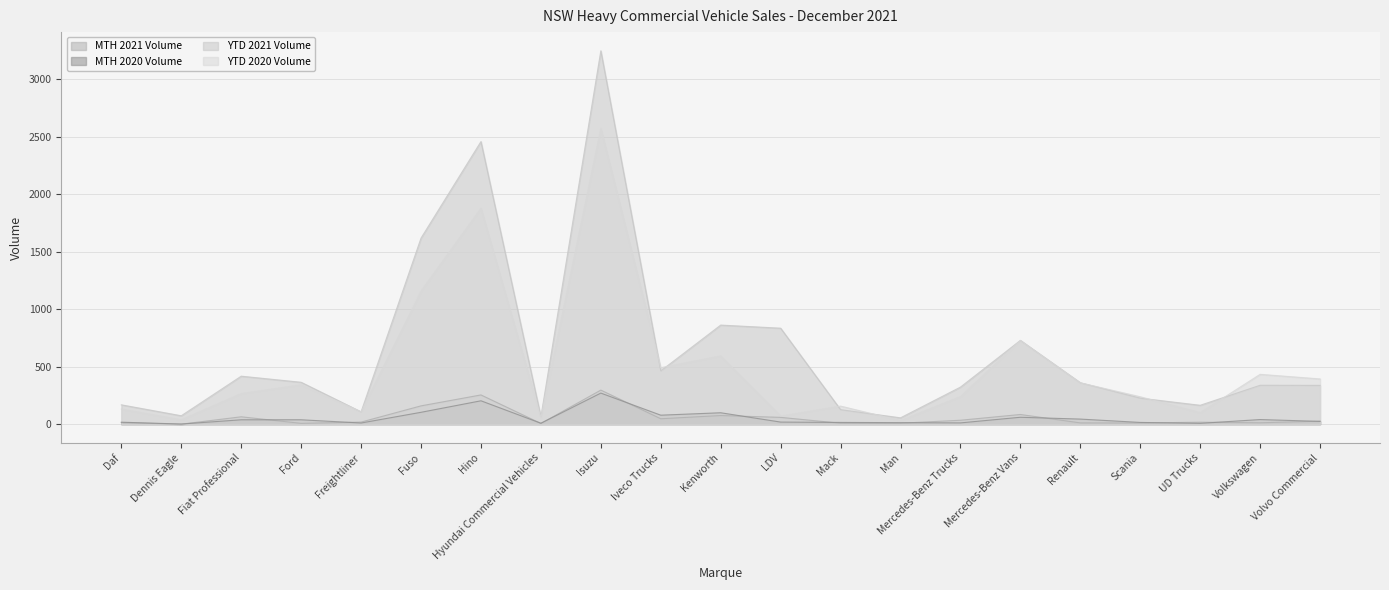

At how many categories does at least one series exceed 1053?

3